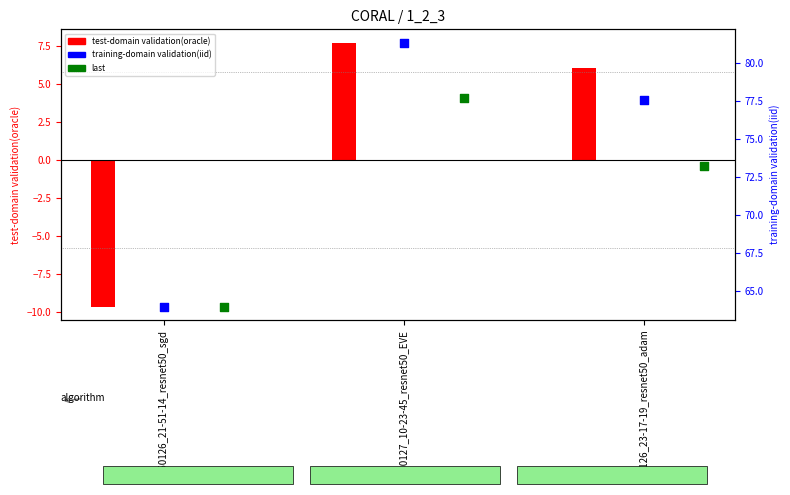

At how many categories does at least one series exceed 79?

1